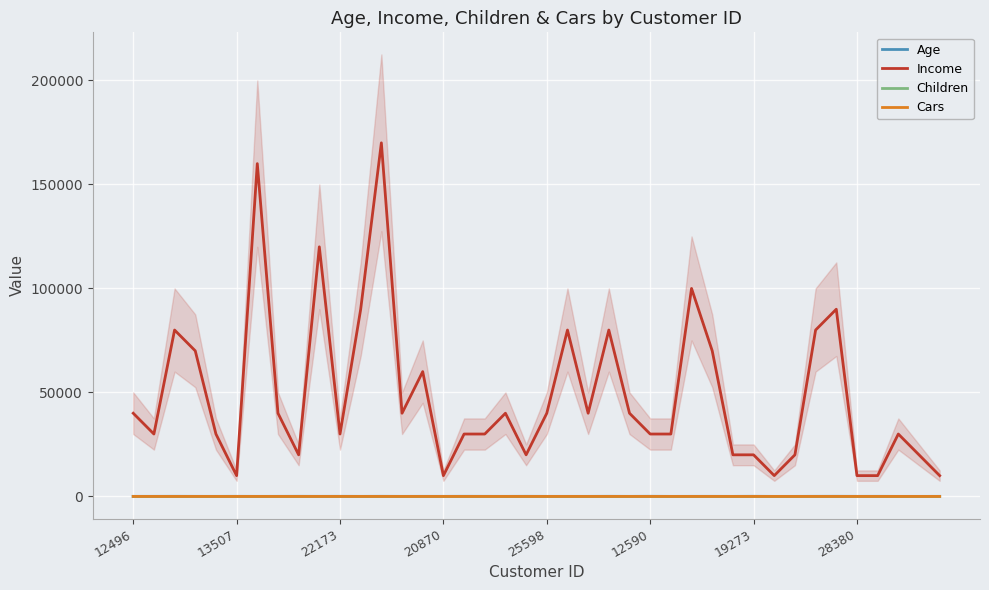

What position from the left is 17?

18